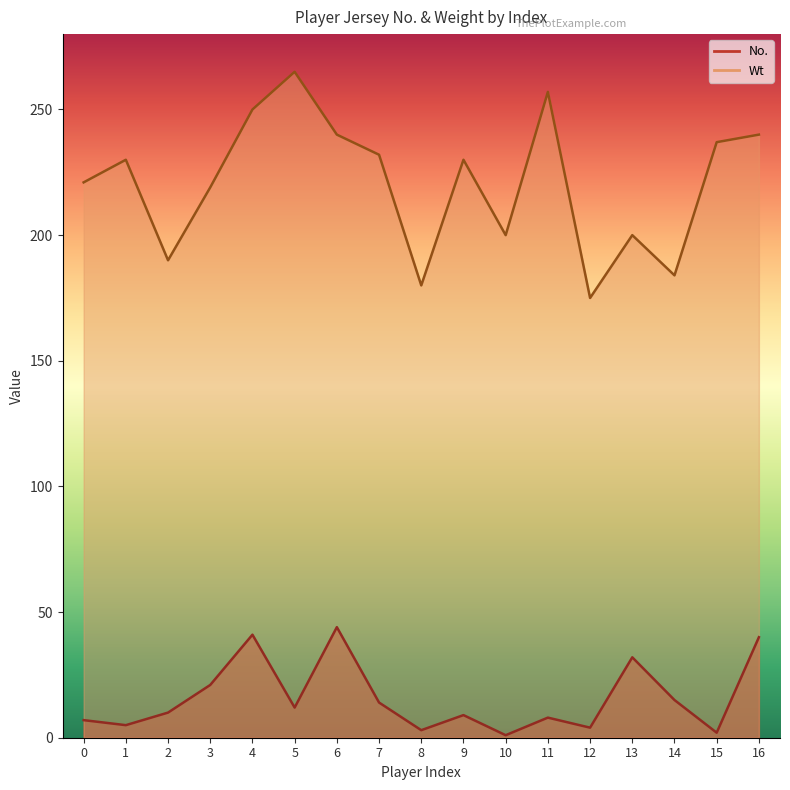

What is the difference between the No. values at 14 and 4?

26